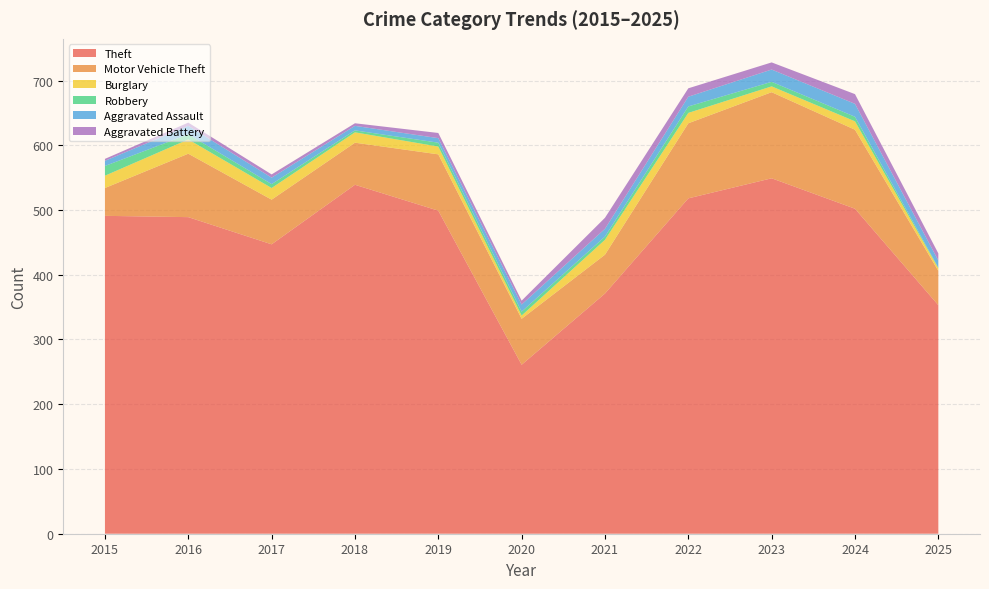

In Robbery, how many points are lower than both neighbors (excluding endpoints)?

2